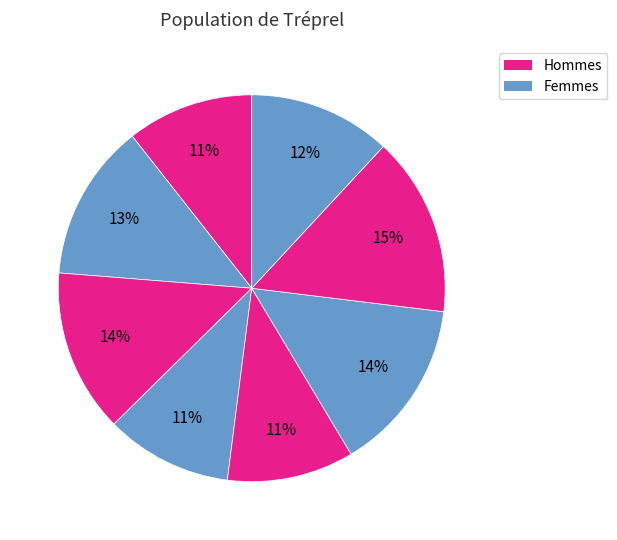

Count the number of slices in the pie.

8